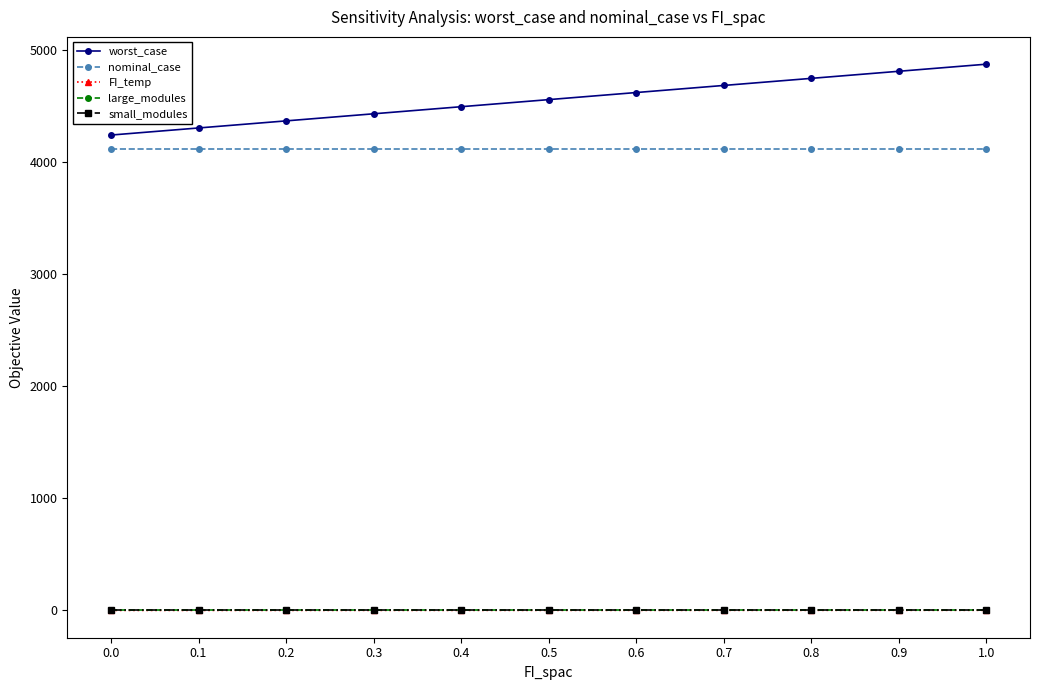

What is the minimum value for worst_case?

4243.6